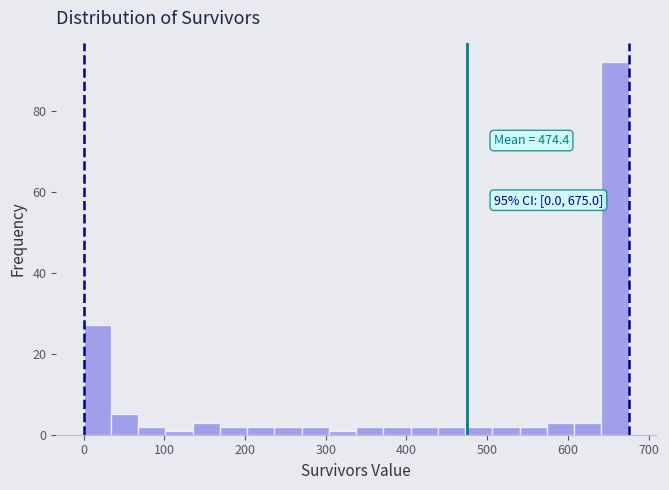

Read against the x-axis, roughly where is the centre of the tallest bar?

660